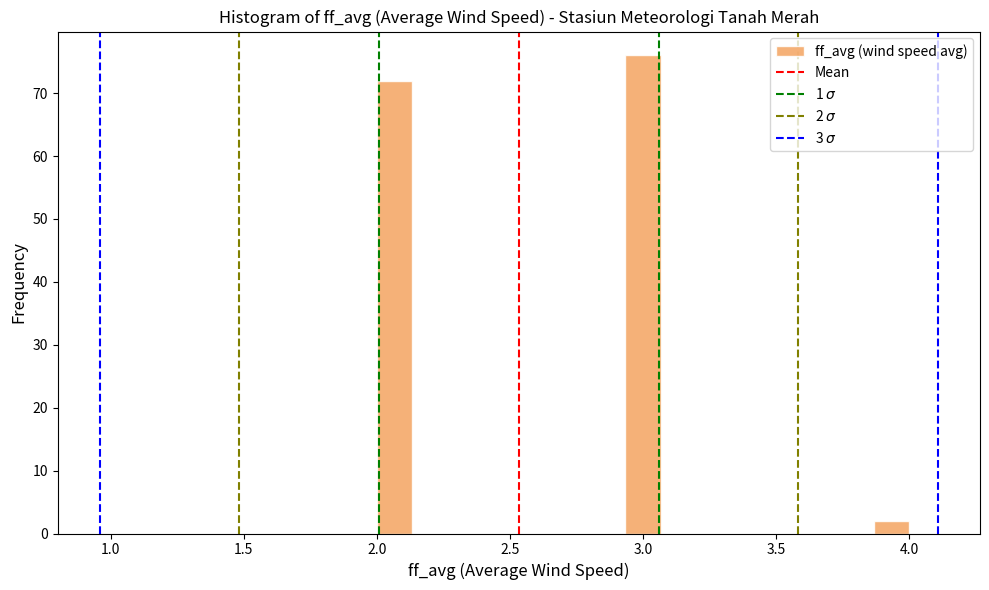

Around what value on the x-axis is the tallest bar? Give the approximate position of its centre, as read against the axis.

3.00